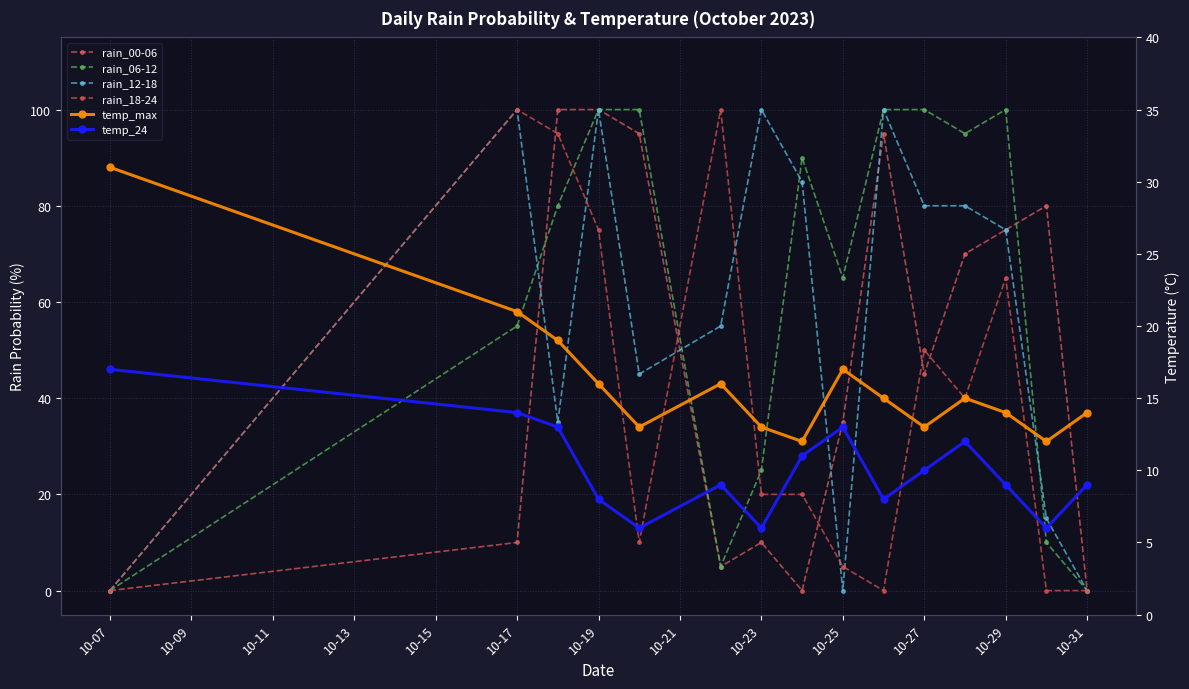

True or false: temp_24 and temp_max cross at least once.

False